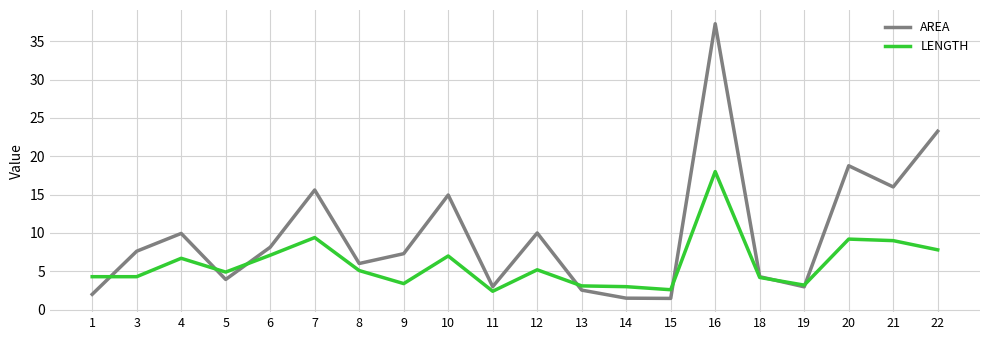

How many distinct data groups are displayed?

2